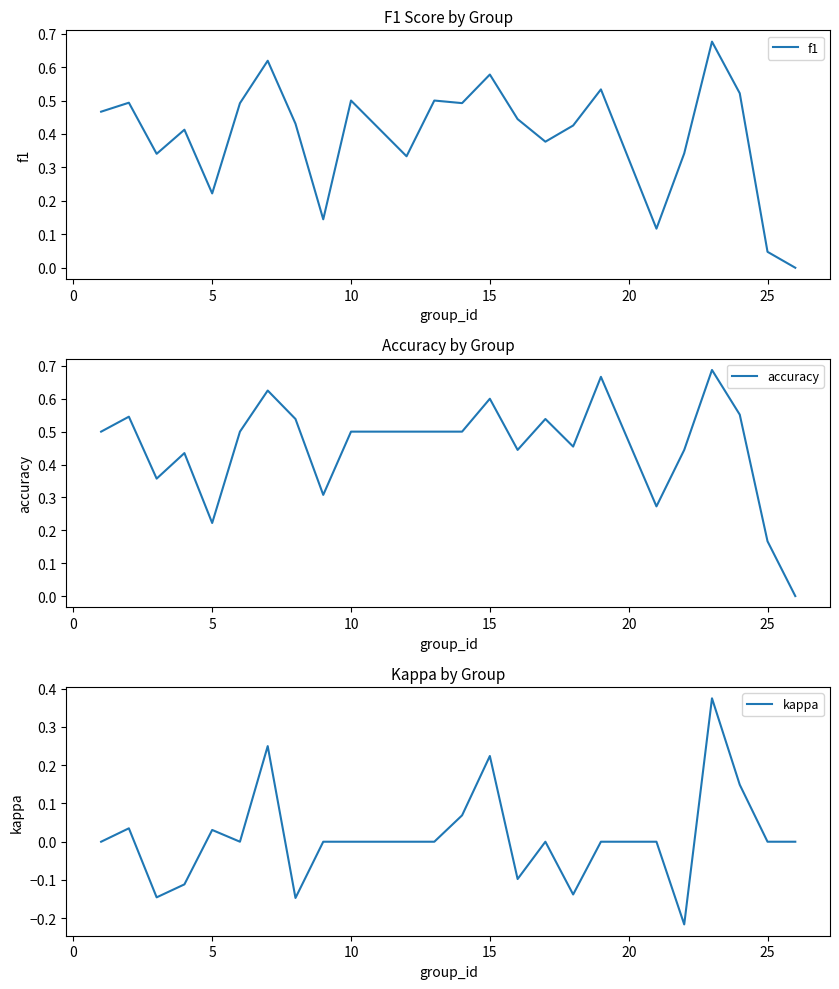

The f1 series shows 0.4 at 5. True or false?

False